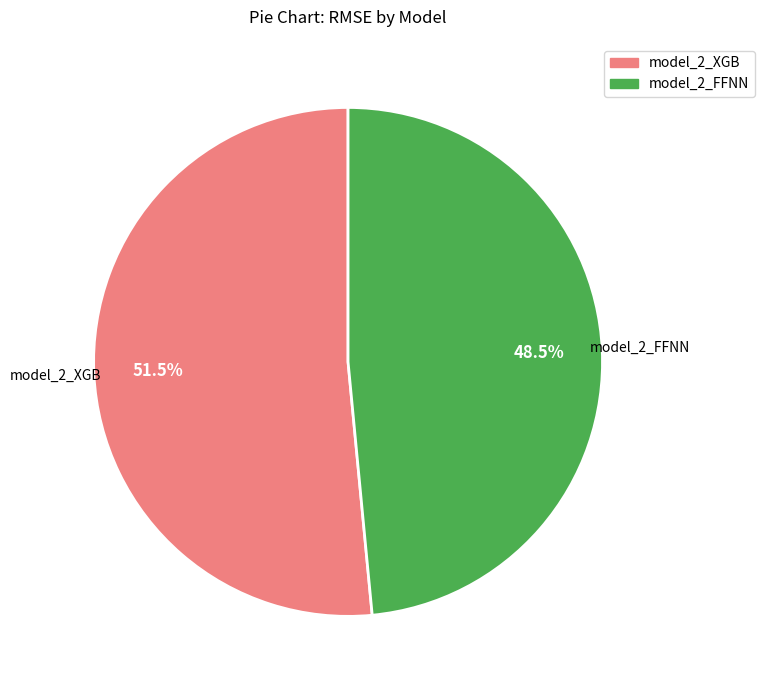

Which has a higher value, model_2_FFNN or model_2_XGB?

model_2_XGB